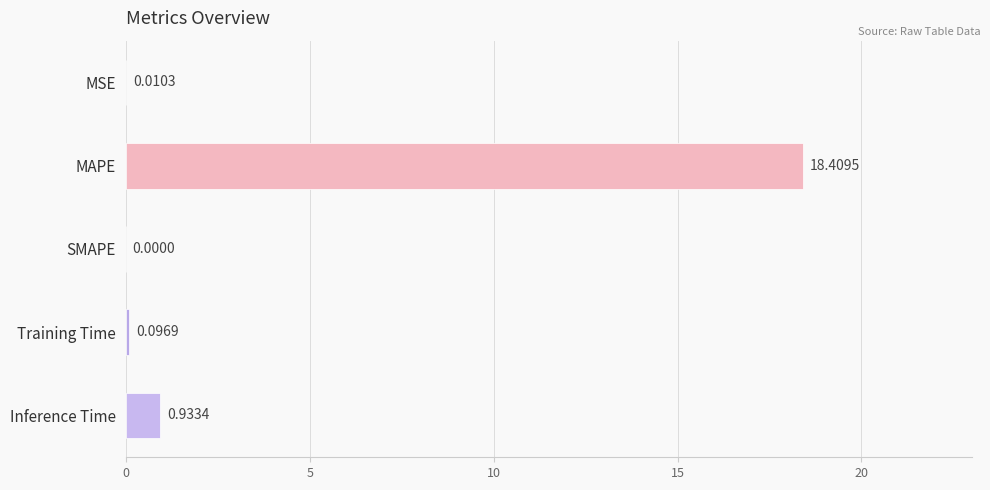

What is the sum of all values?

19.5